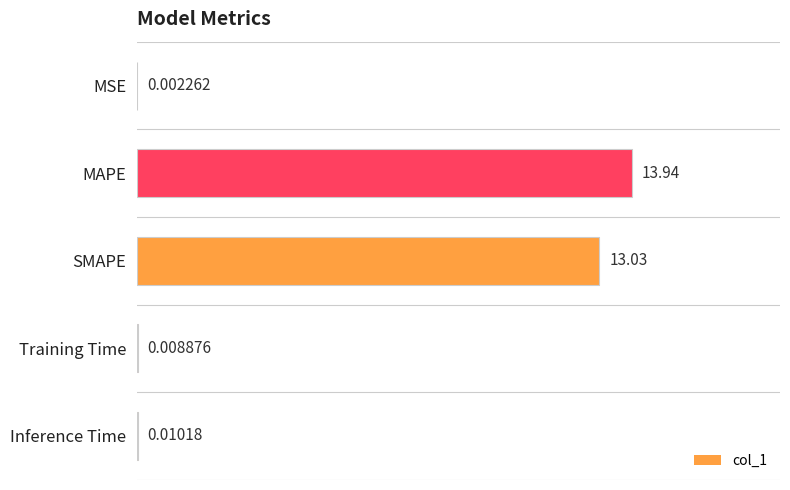

Where is the data nearest to the value 6?

Inference Time